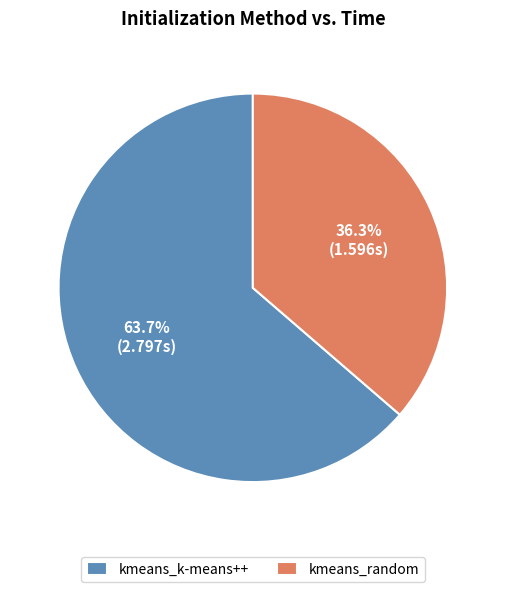

Rank the categories by value from highest to lowest.

kmeans_k-means++, kmeans_random